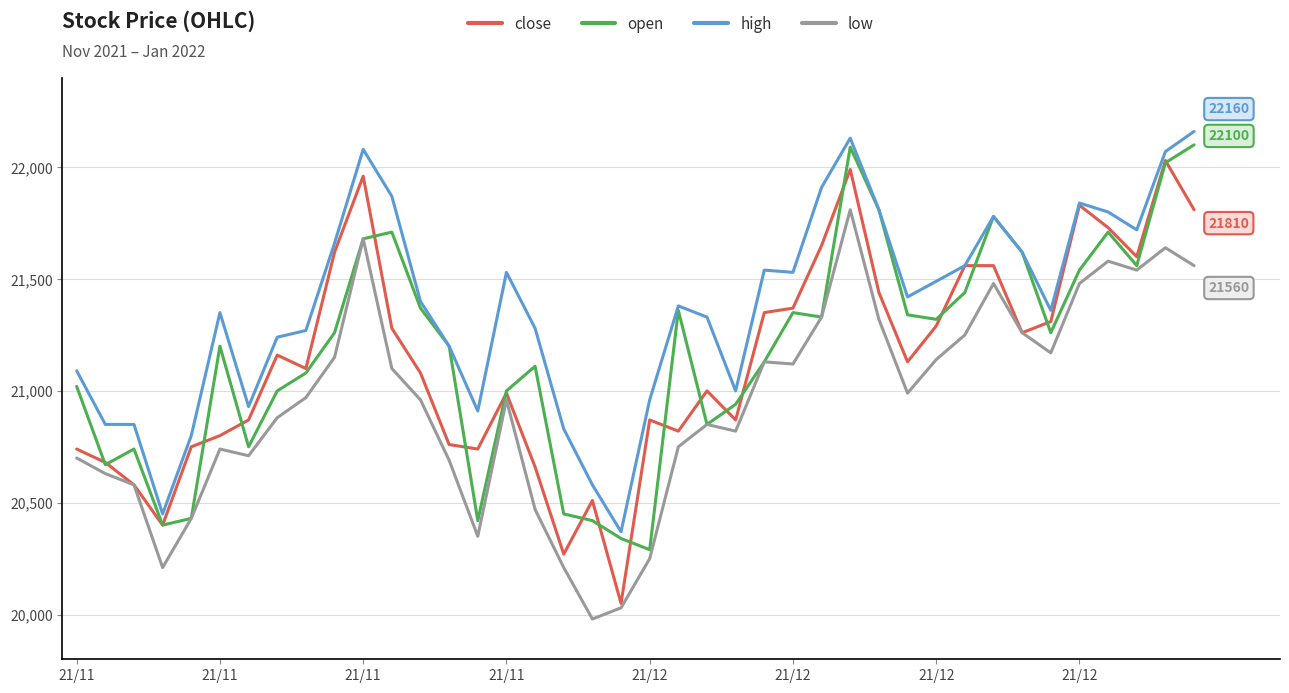

What is the minimum value for open?

20290